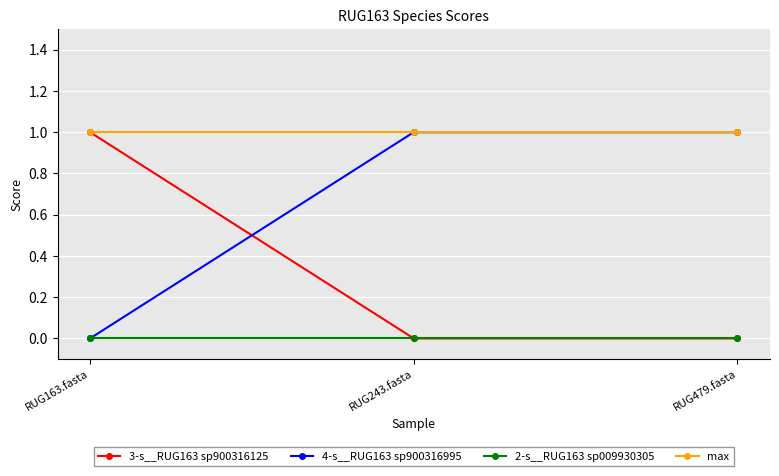

At how many categories does at least one series exceed 0?

3